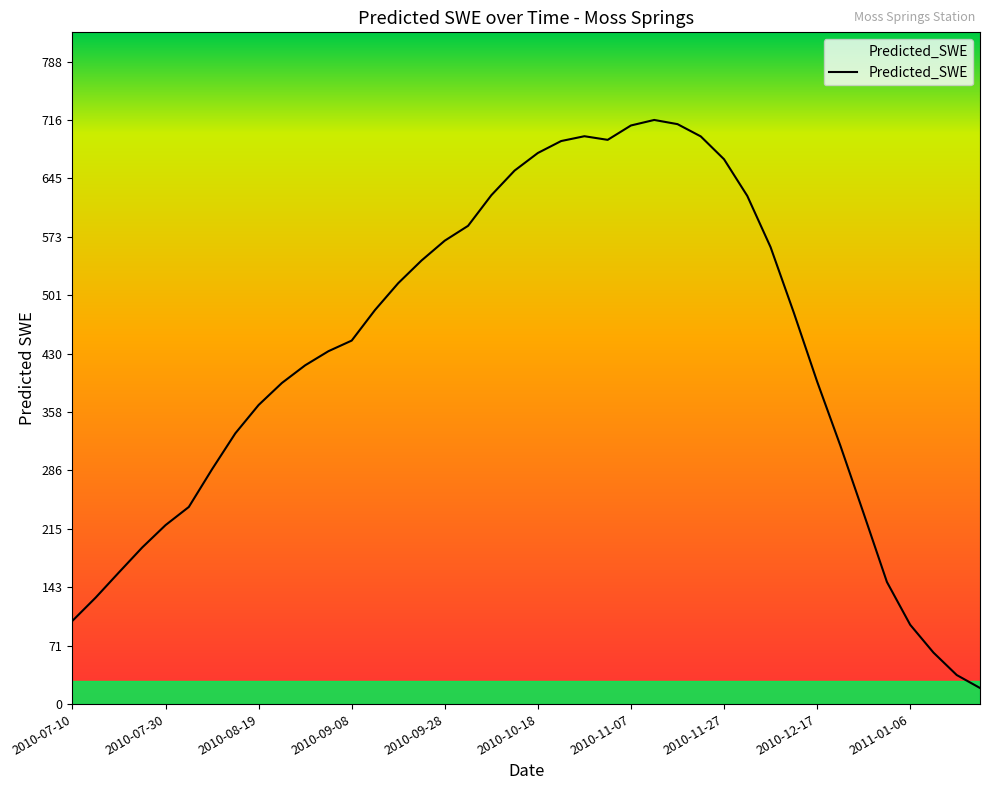

What is the smallest value displayed?

19.7